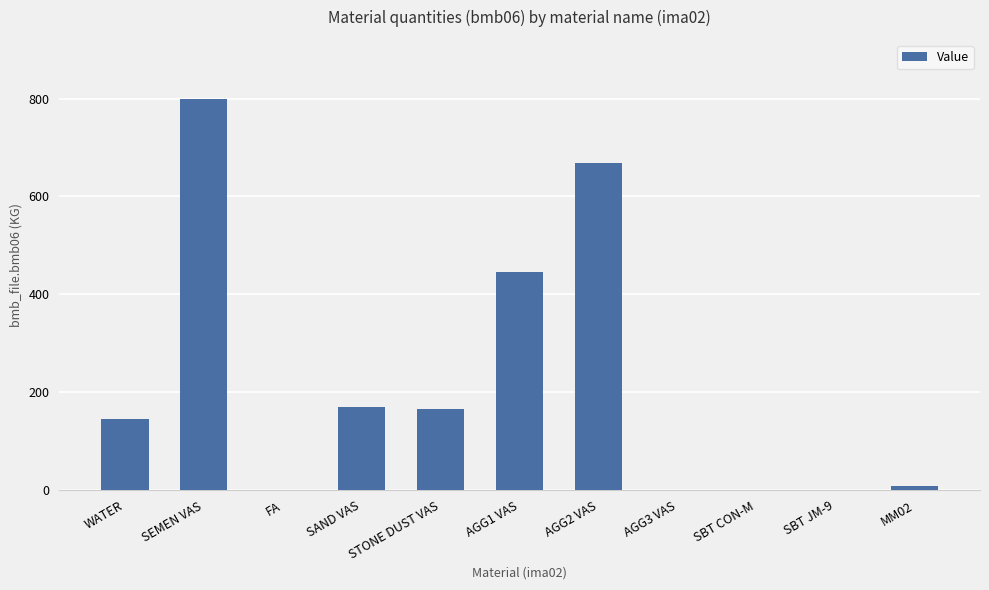

Are the bars horizontal?

No